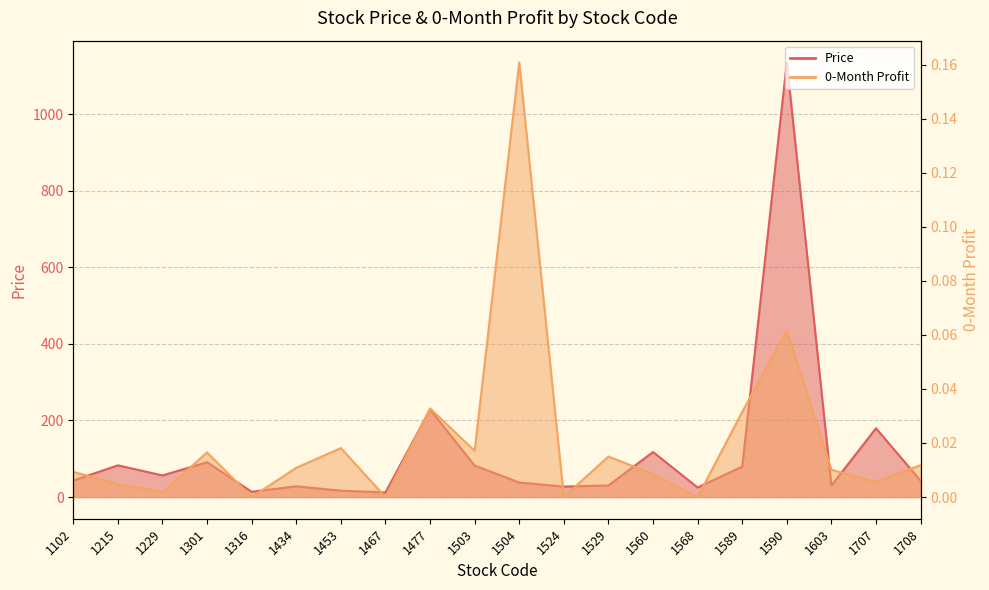

What is the total value across all series at 1477?

228.5